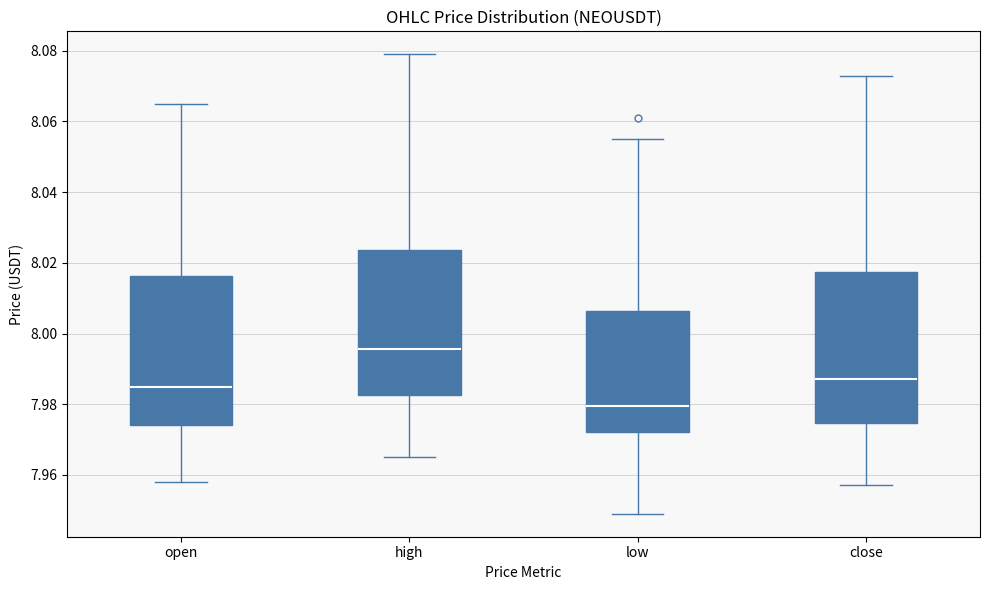

Where does the upper whisker of the box for low end on the y-axis? The values are not printed on the chart, so give them approximately, as read against the axis.

8.056